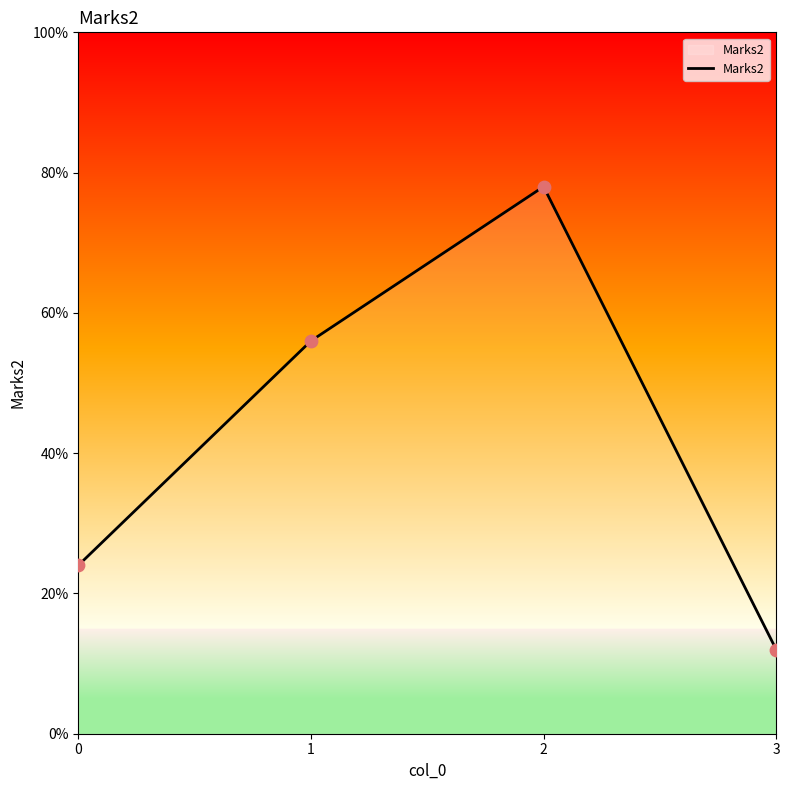

What is the change in value from 2 to 3?

-66